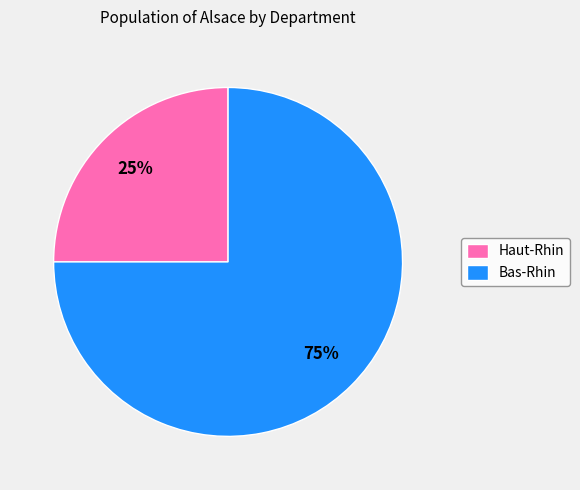

Which category has the smallest portion of the pie?

Haut-Rhin